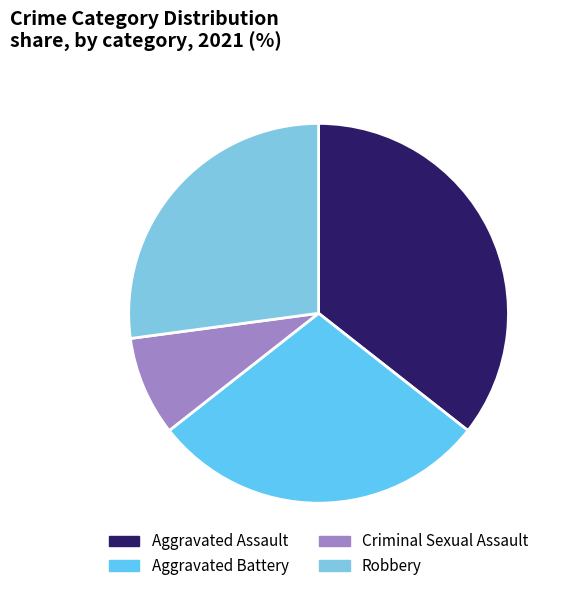

Does Criminal Sexual Assault represent more than half of the total?

No